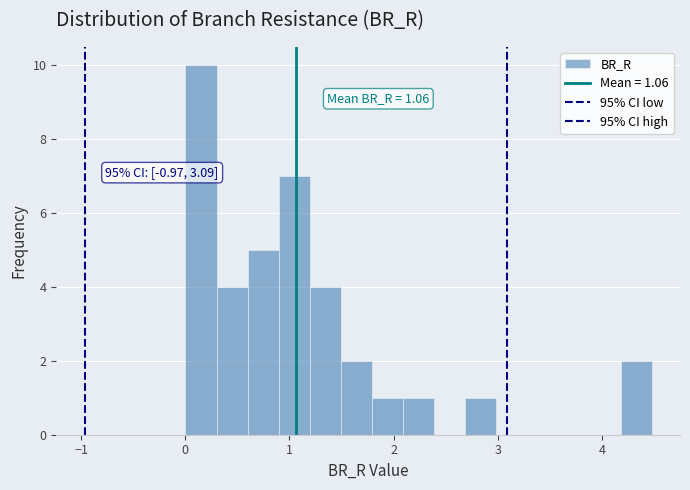

Read against the x-axis, roughly where is the centre of the tallest bar?

0.2